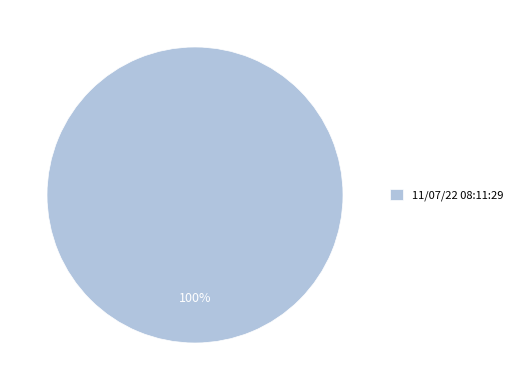

Rank the categories by value from lowest to highest.

11/07/22 08:11:29